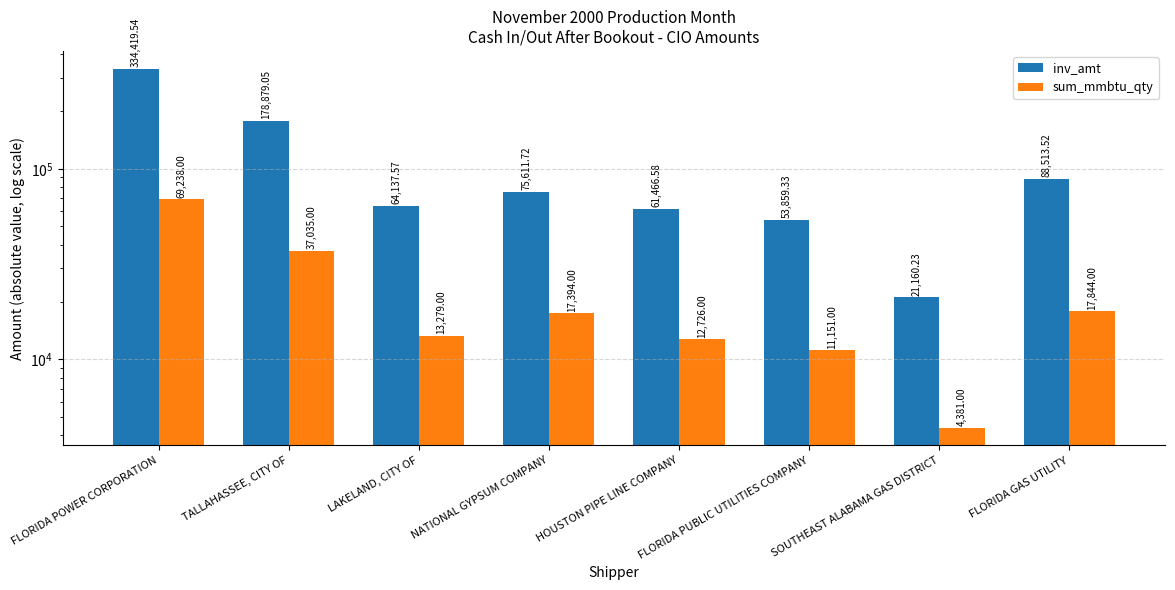

Rank the series by their average value, from highest to lowest.

inv_amt, sum_mmbtu_qty